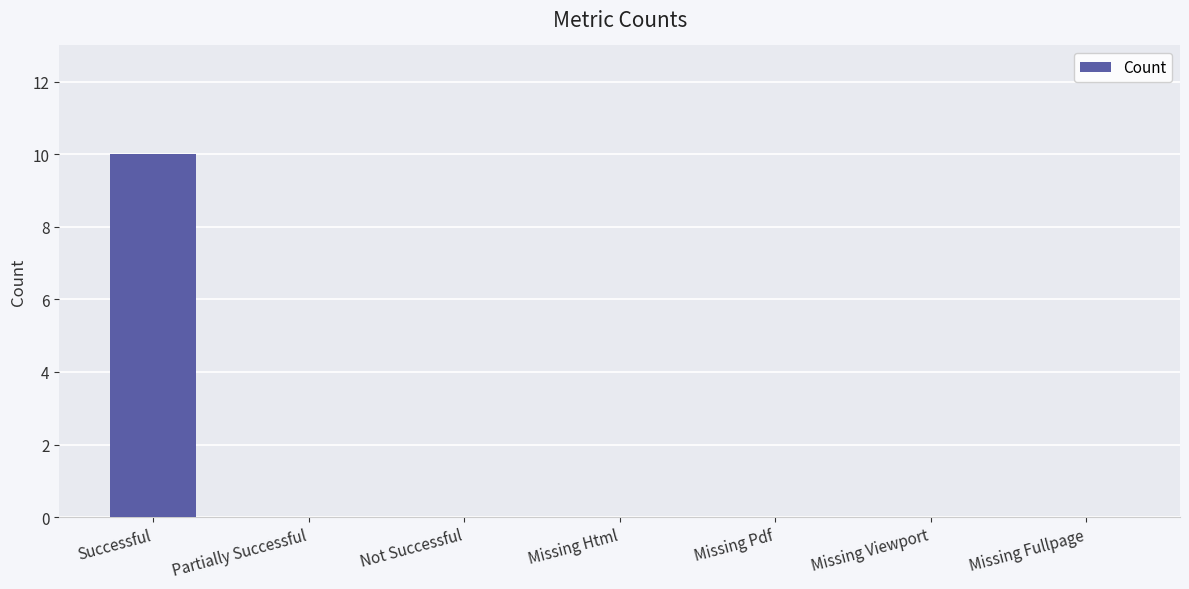

Reading right to left, extract all data points from this chart.

0	0	0	0	0	0	10